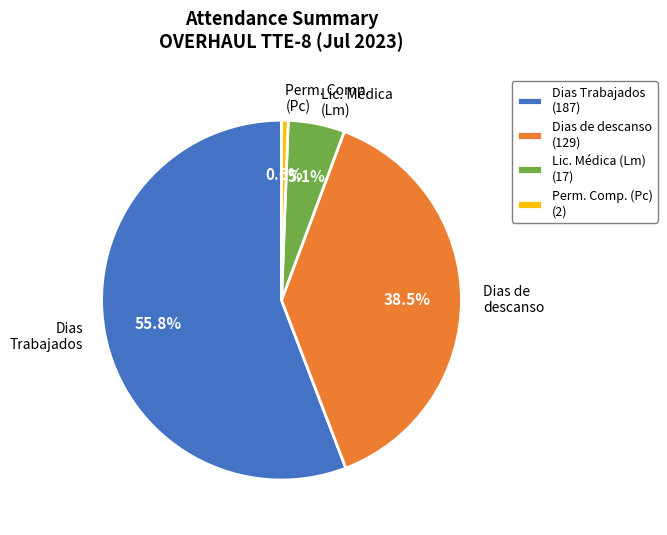

Is the sum of Dias Trabajados and Dias de descanso greater than half?

Yes